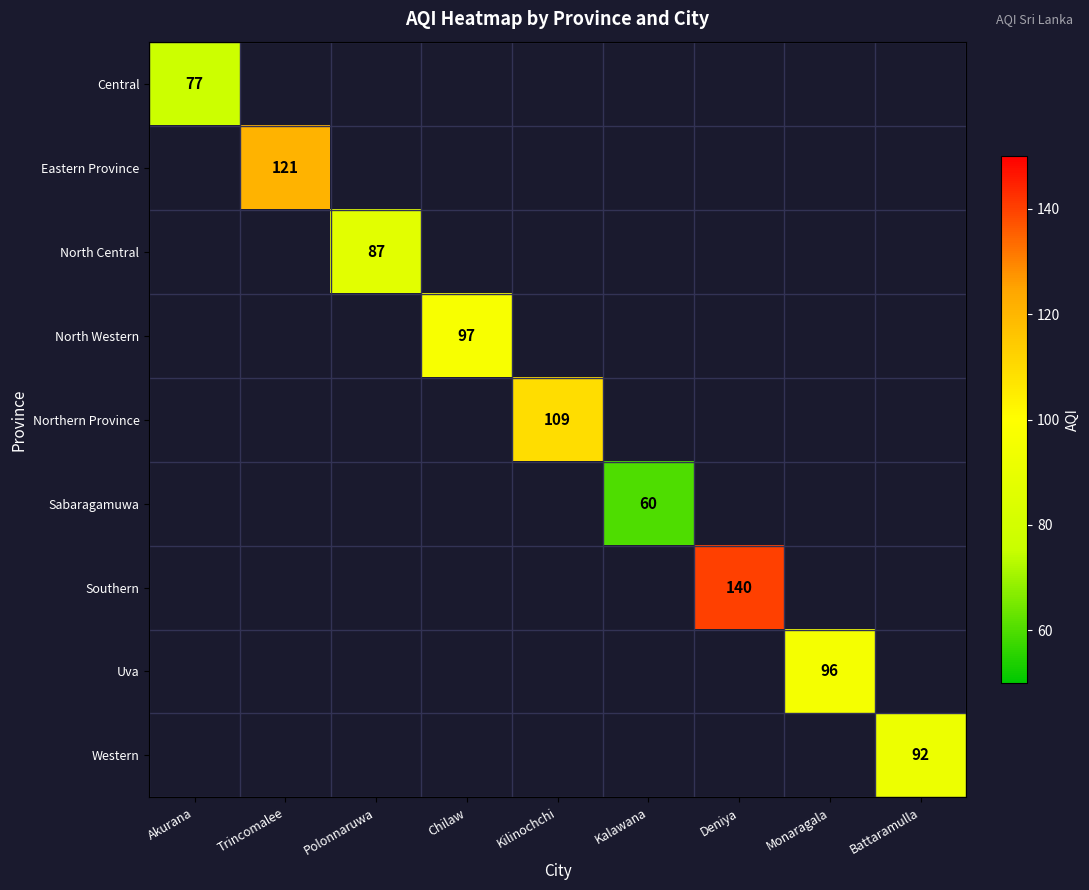

The Sabaragamuwa series shows 60.0 at Kalawana. True or false?

True